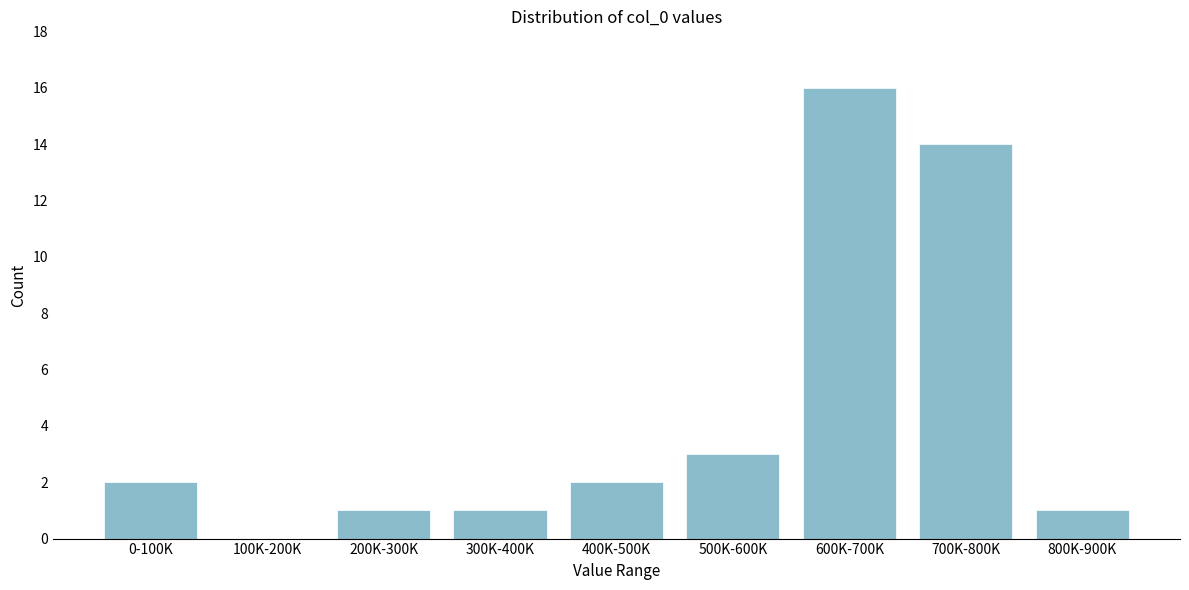

Reading left to right, transcribe all the data shown in this chart.

0-100K=2	100K-200K=0	200K-300K=1	300K-400K=1	400K-500K=2	500K-600K=3	600K-700K=16	700K-800K=14	800K-900K=1